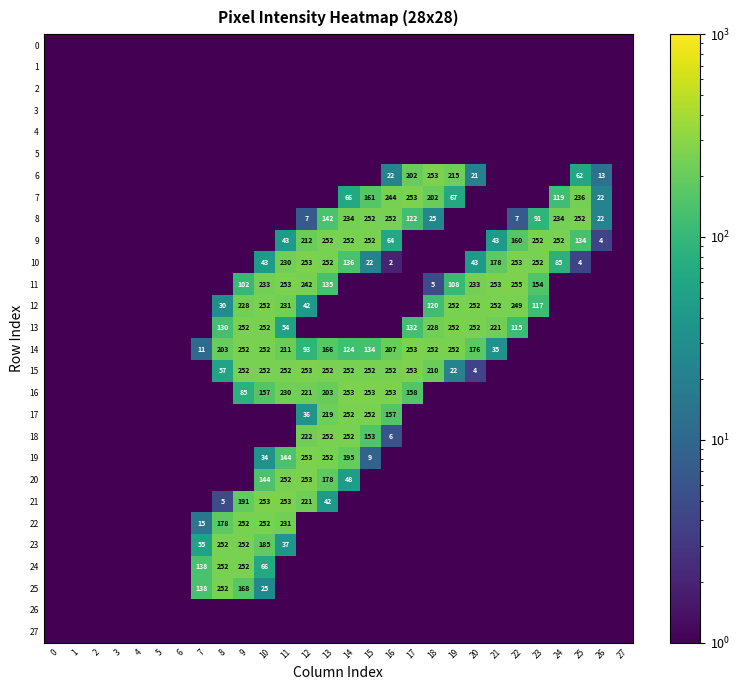

Is it true that 10 equals 6.5 at 25?

False